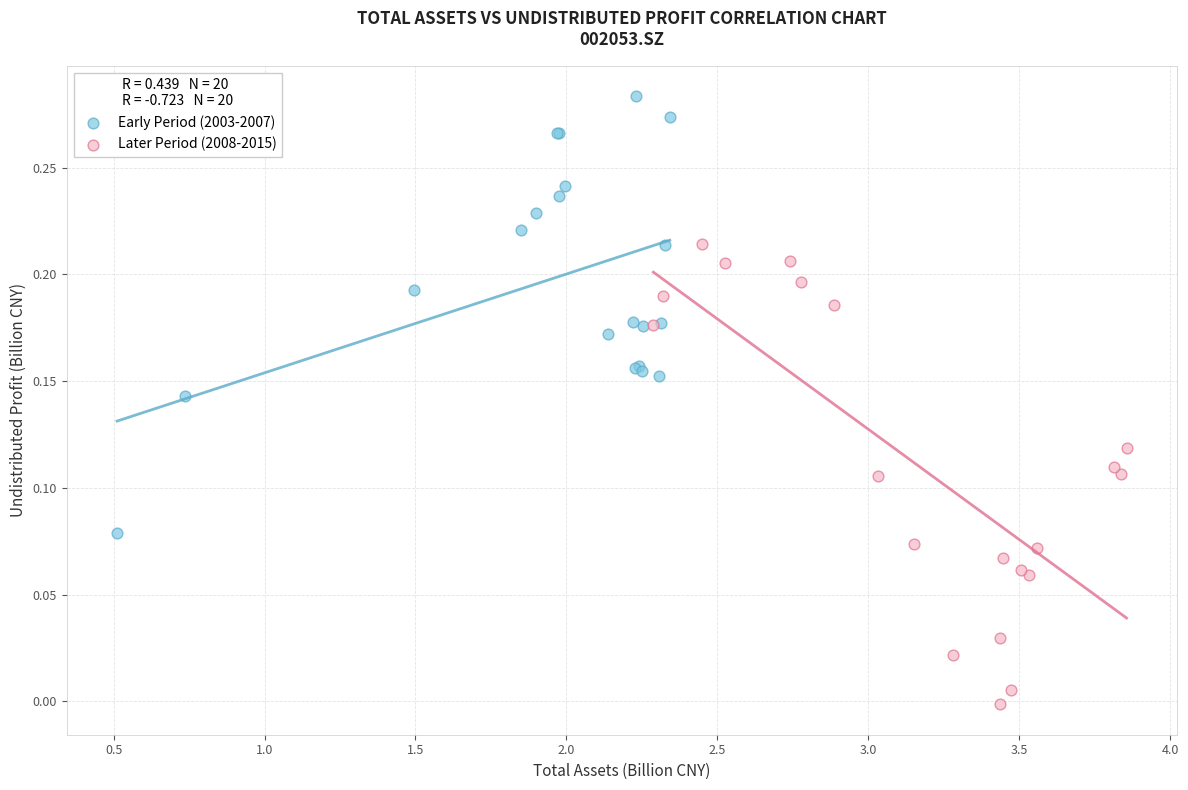

Which series contains the highest Y value?

Early Period (2003-2007)